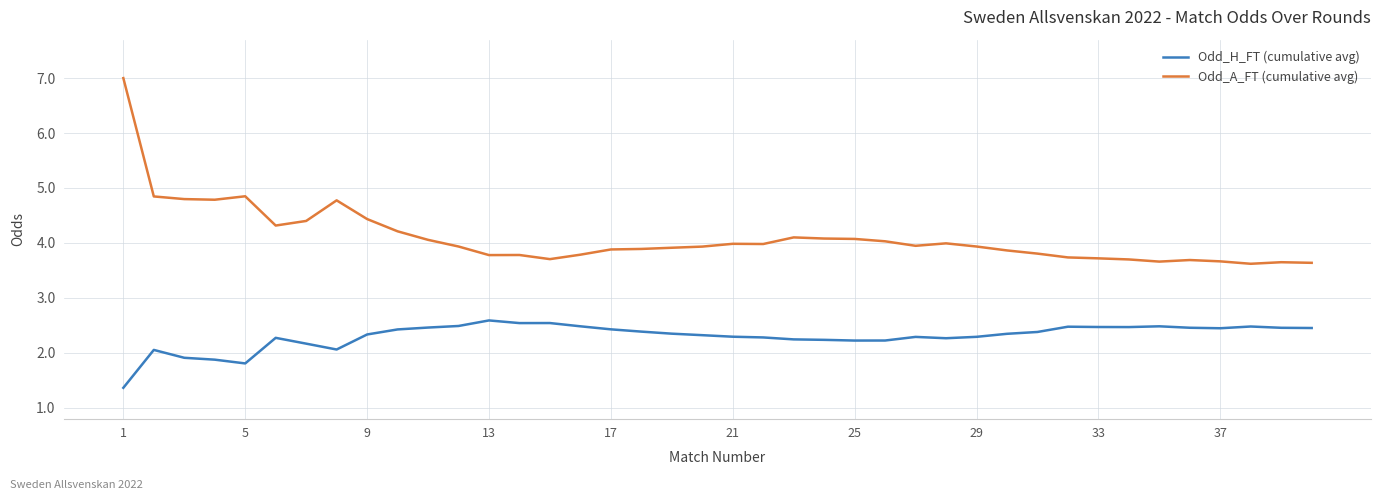

True or false: Odd_H_FT (cumulative avg) and Odd_A_FT (cumulative avg) intersect in this chart.

False